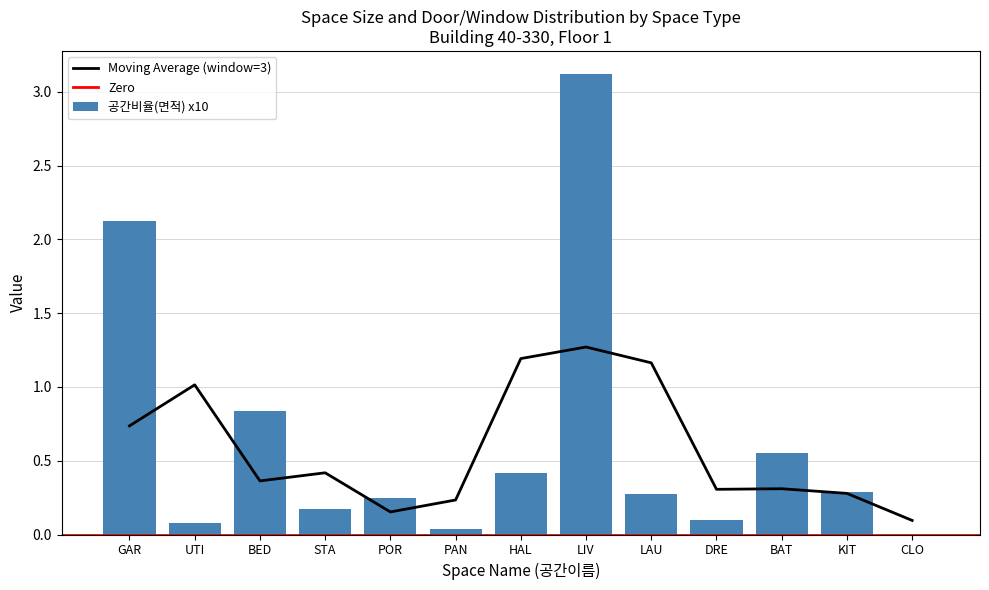

What position from the right is POR?

9